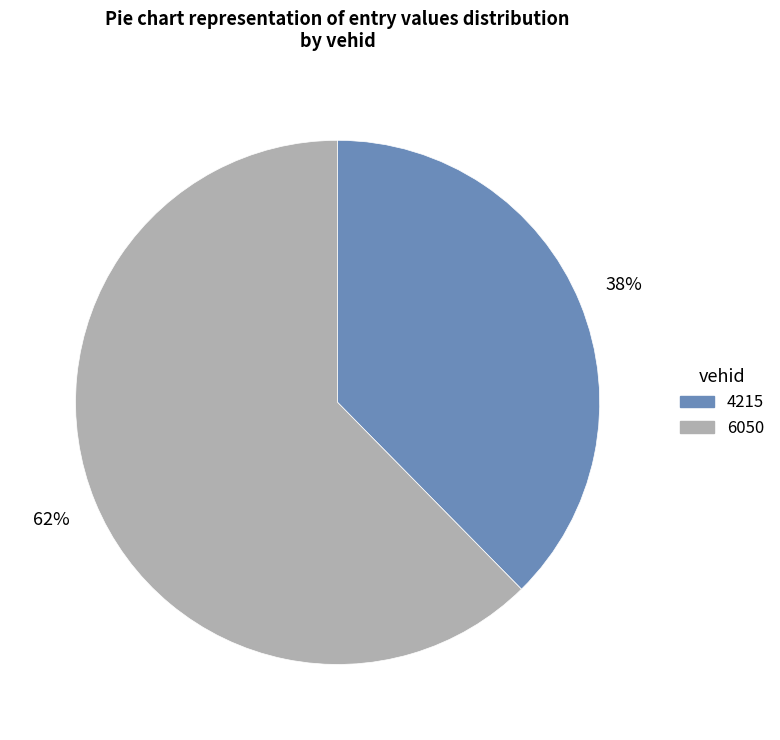

Approximately how many times larger is the value at 4215 compared to 6050?

0.6